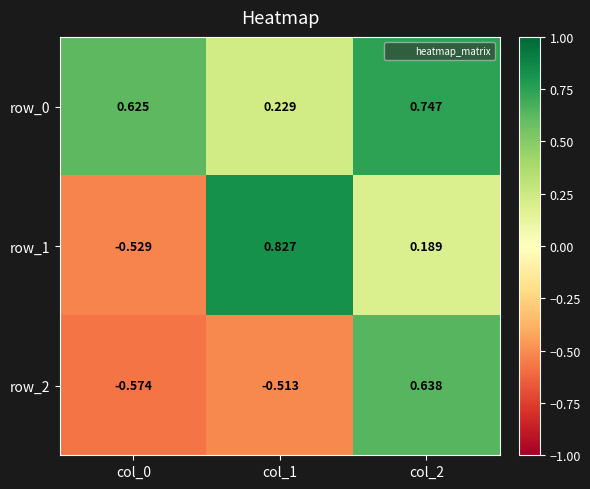

Is it true that row_1 equals 1.3 at col_1?

False